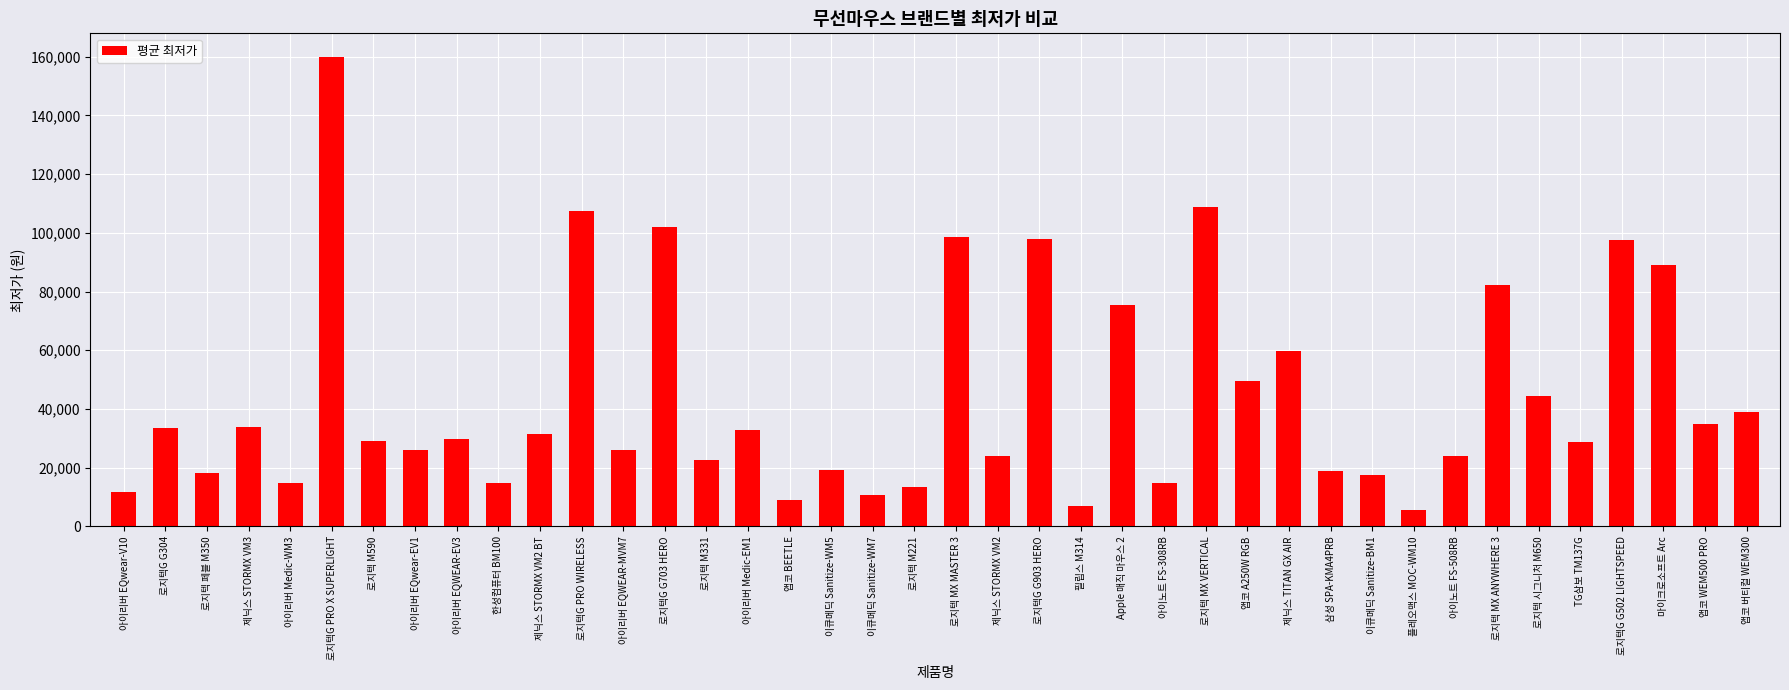

The chart shows a value of 15839 at 앱코 BEETLE. True or false?

False